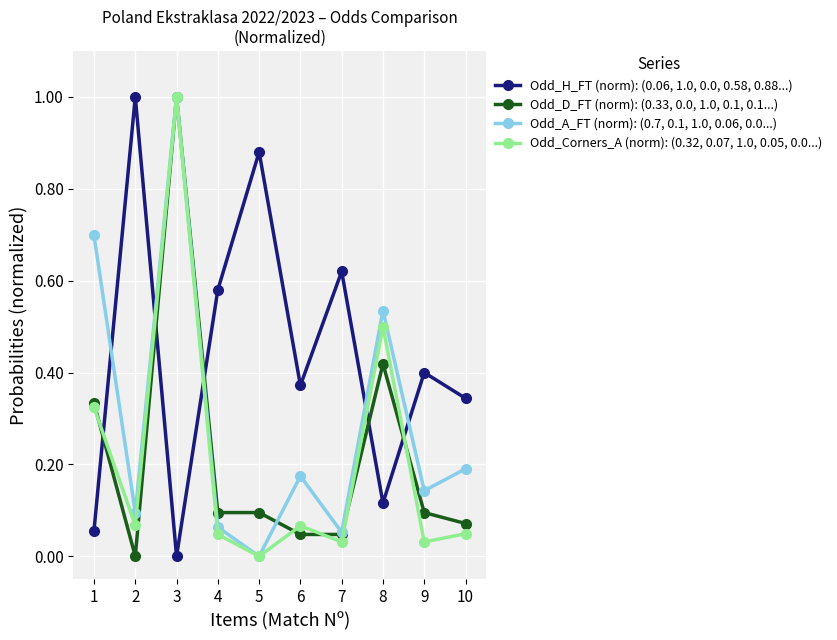

What is the difference between the maximum and minimum values in the Odd_Corners_A (norm): (0.32, 0.07, 1.0, 0.05, 0.0...) series?

1.0